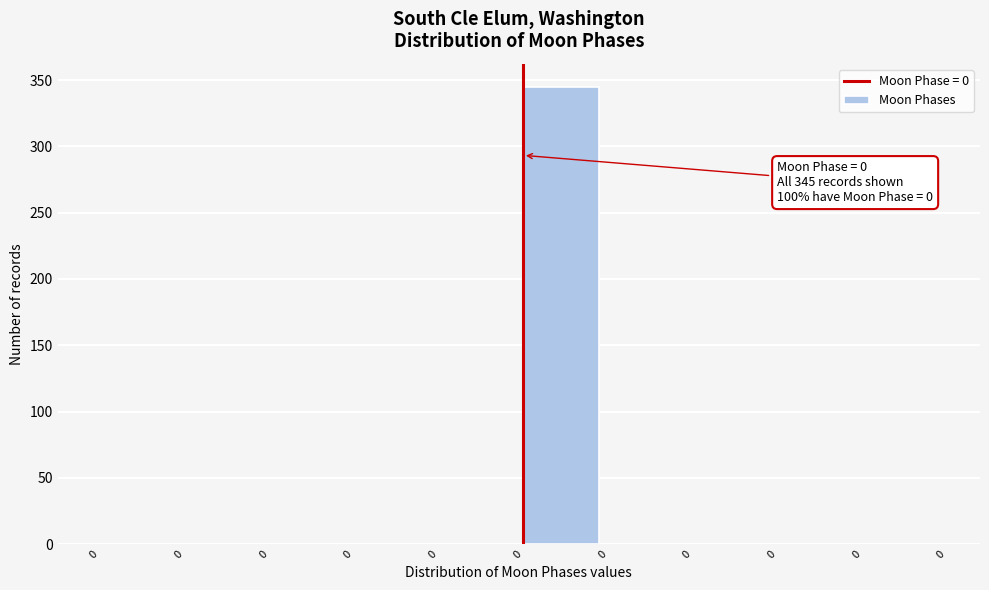

Count the number of values greater than 0.

1